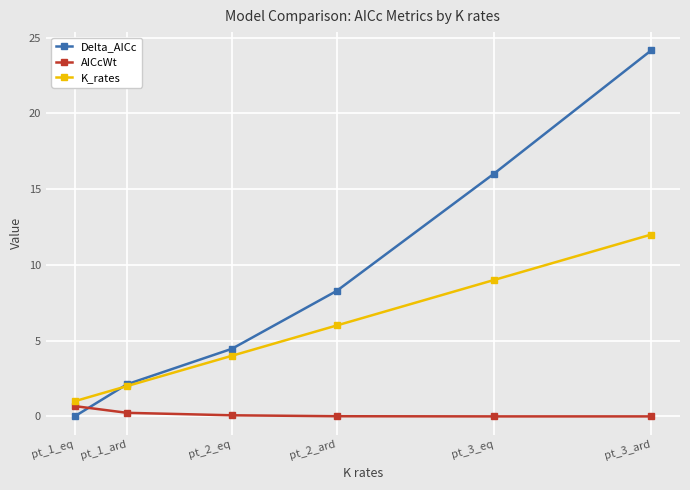

What is the maximum value shown in the chart?

24.2